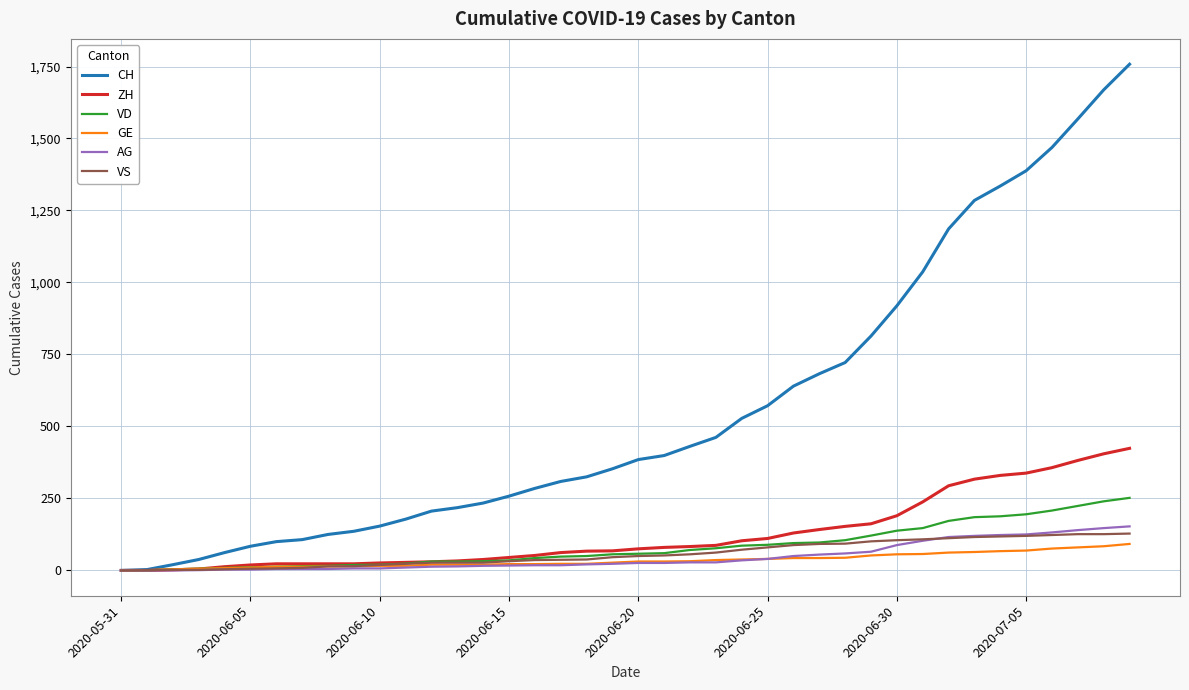

What is the greatest value displayed?

1758